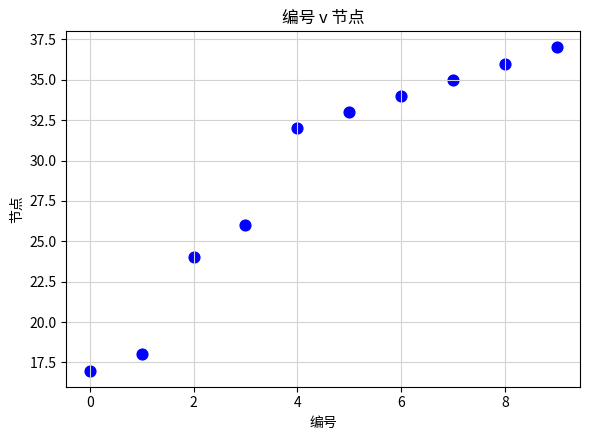

What is the average Y value?

29